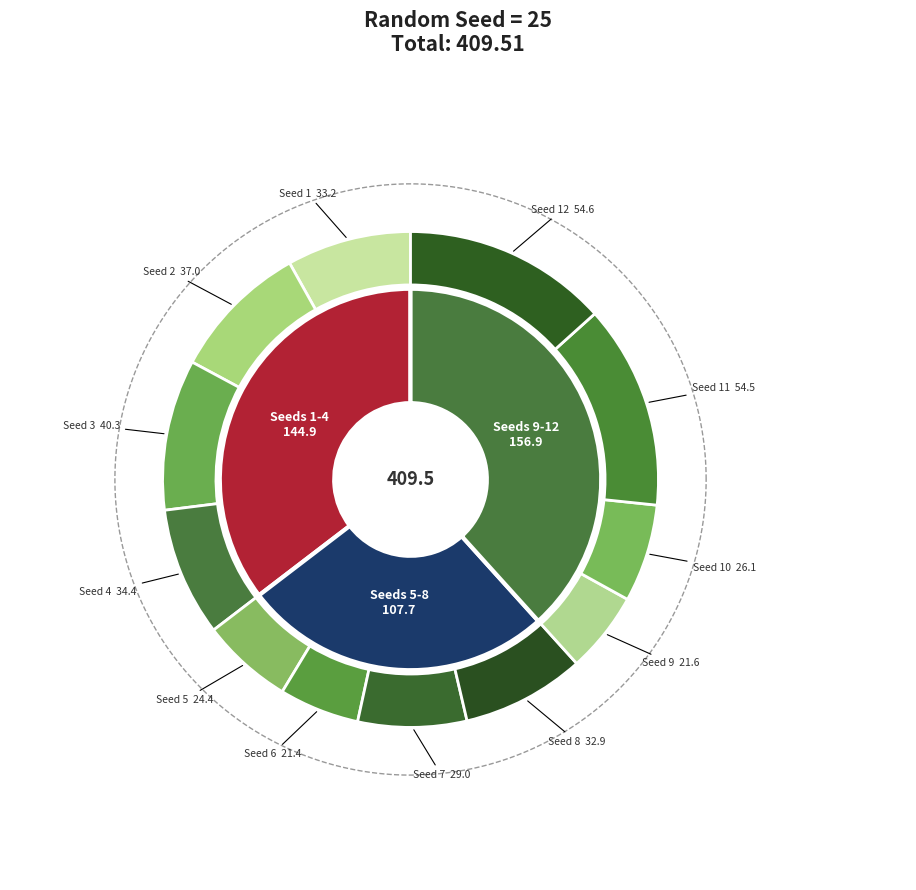

The 7 slice represents 7% of the pie. True or false?

True